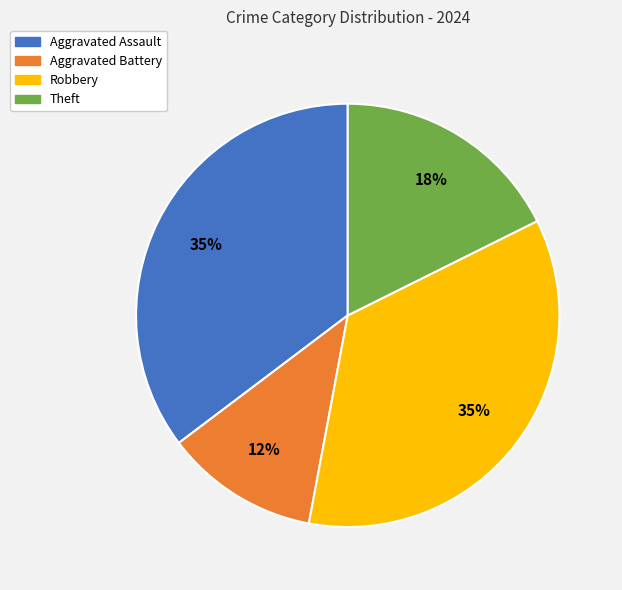

What is the smallest slice in the pie chart?

Aggravated Battery